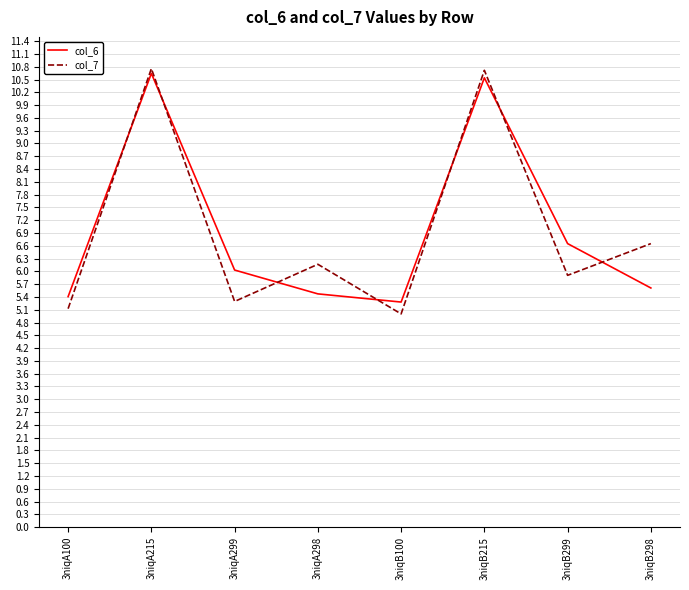

What are all the series names shown in the legend?

col_6, col_7